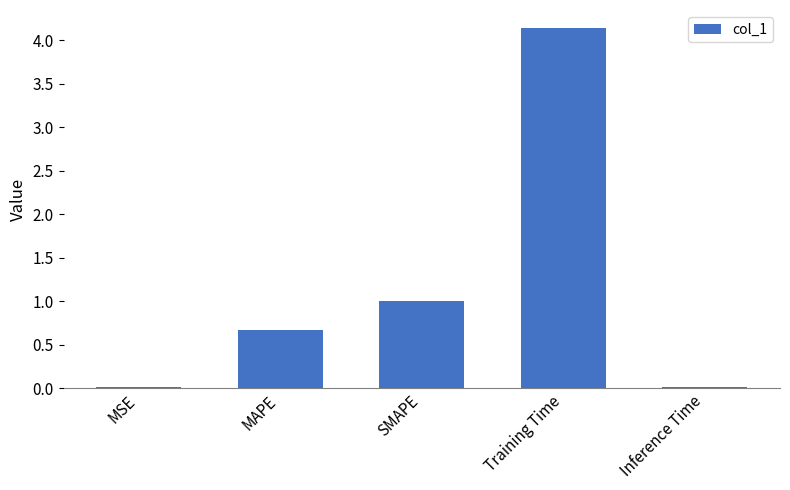

What is the change in value from MAPE to Training Time?

+3.5